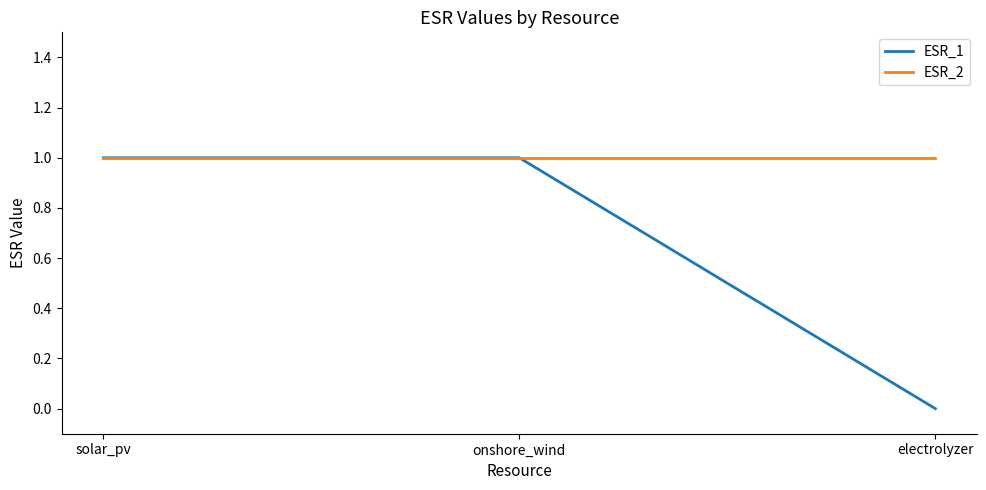

List the series in order of their overall mean, lowest first.

ESR_1, ESR_2